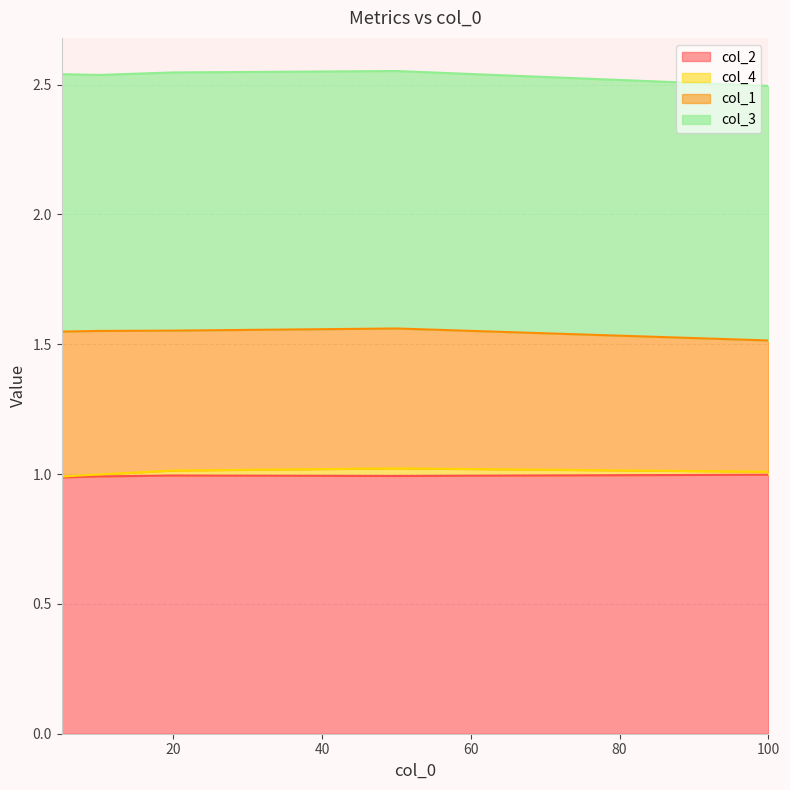

What is the value of the col_2 point at the 1st from the left?

1.0